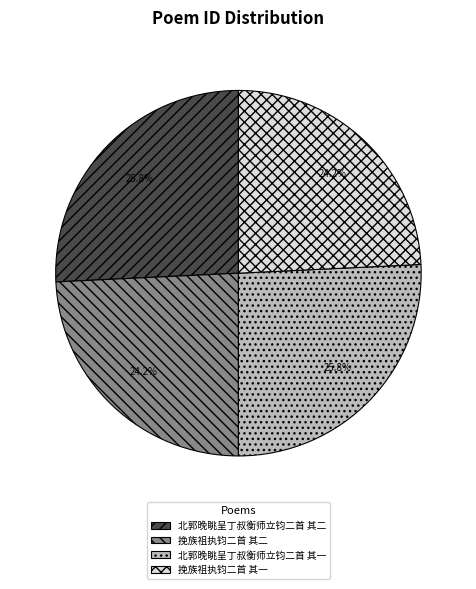

To the nearest percent, what is the combined percentage of 北郭晚眺呈丁叔衡师立钧二首 其一 and 挽族祖执钧二首 其一?

50%